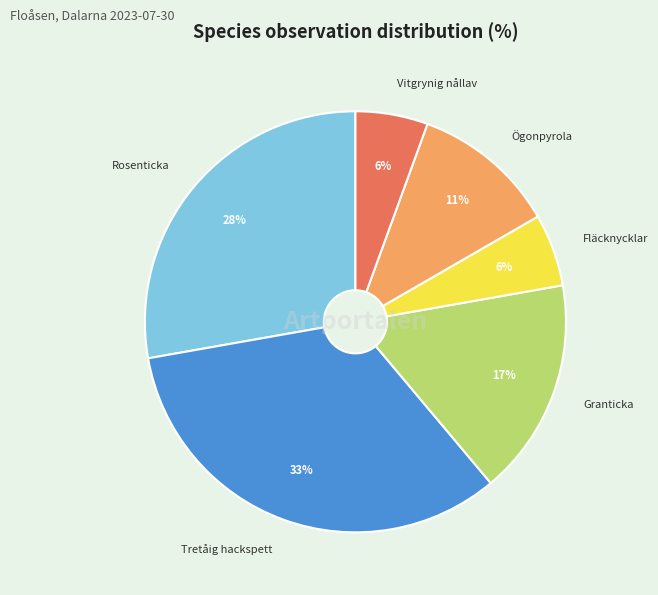

Is Granticka the majority of the pie?

No